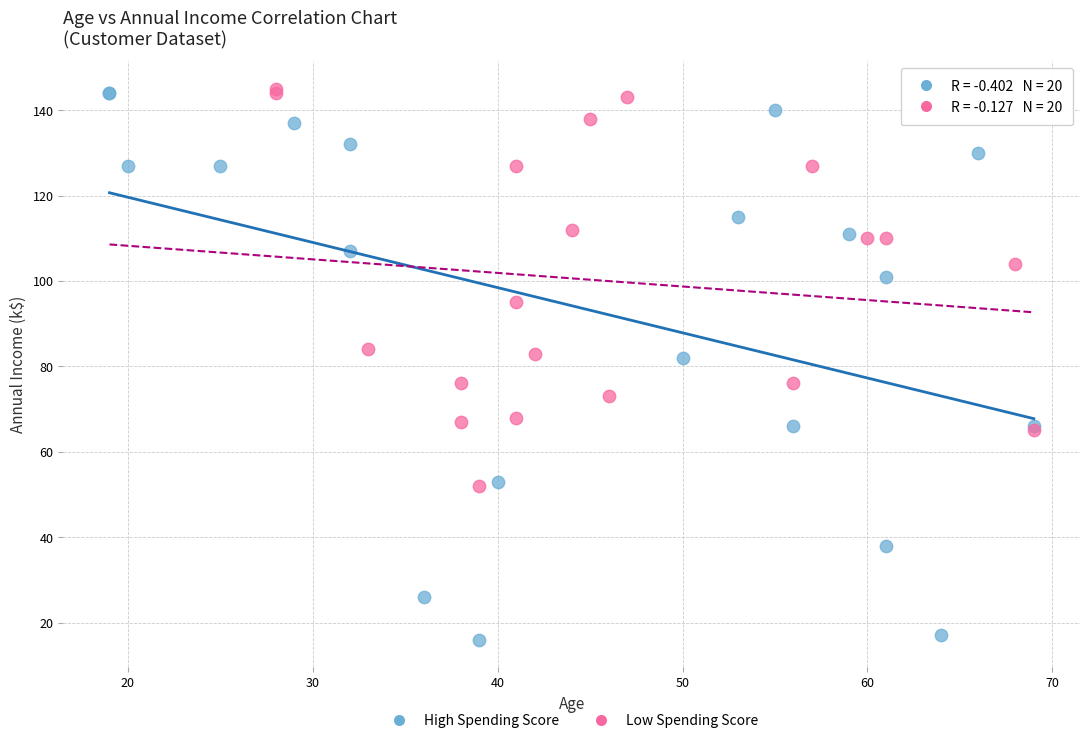

Which series contains the lowest Y value?

High Spending Score